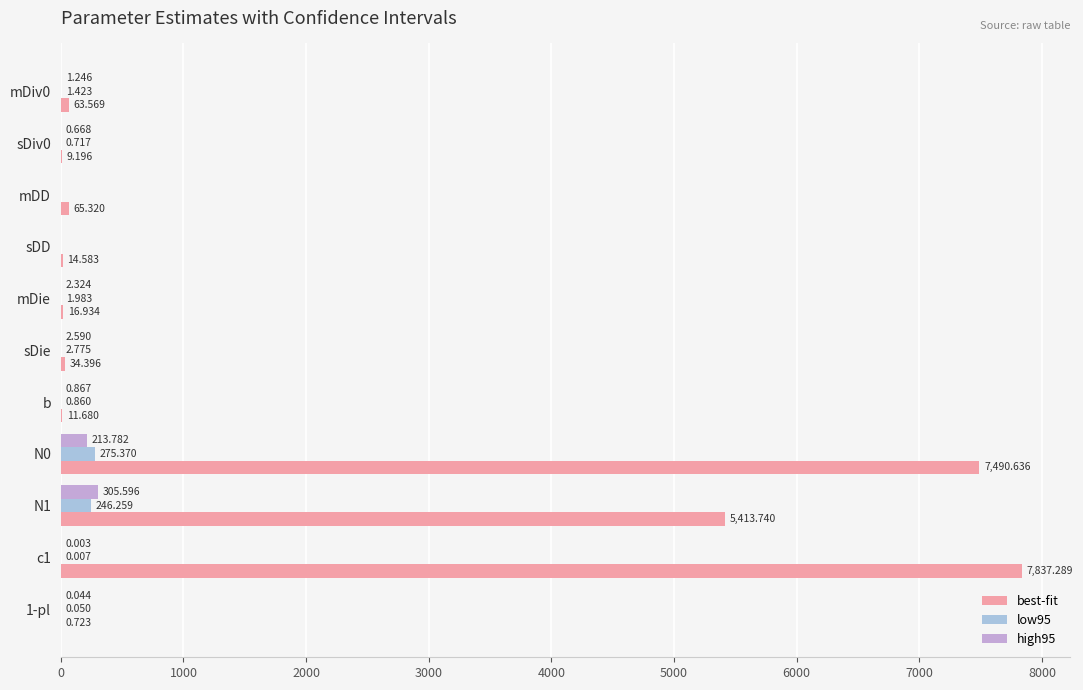

Is the value of low95 at 1-pl greater than the value of best-fit at c1?

No